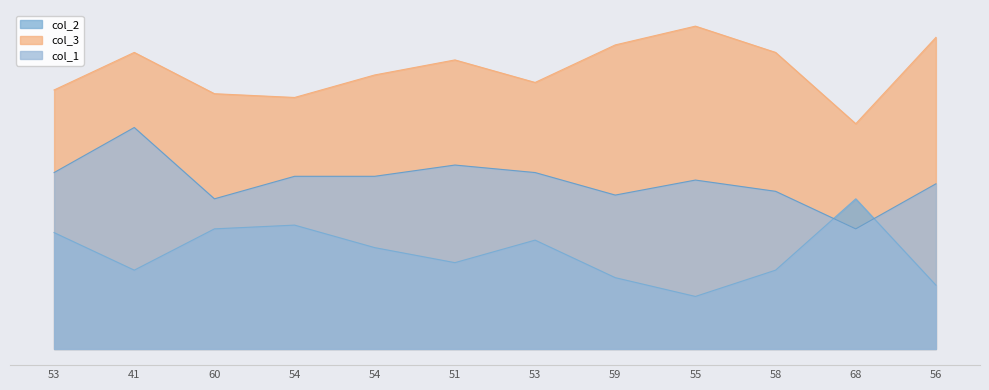

Rank the series by their maximum value, from highest to lowest.

col_3, col_1, col_2